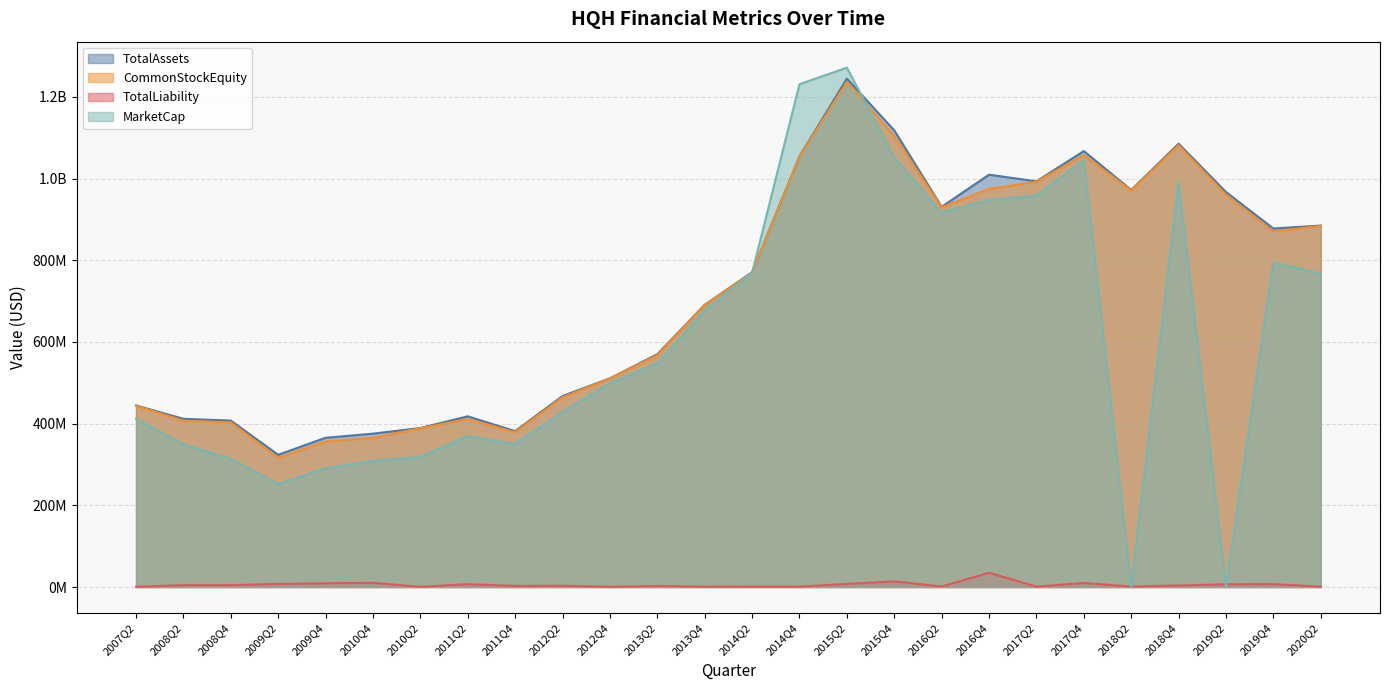

Between 2017Q2 and 2019Q2, which series saw the biggest shift?

MarketCap